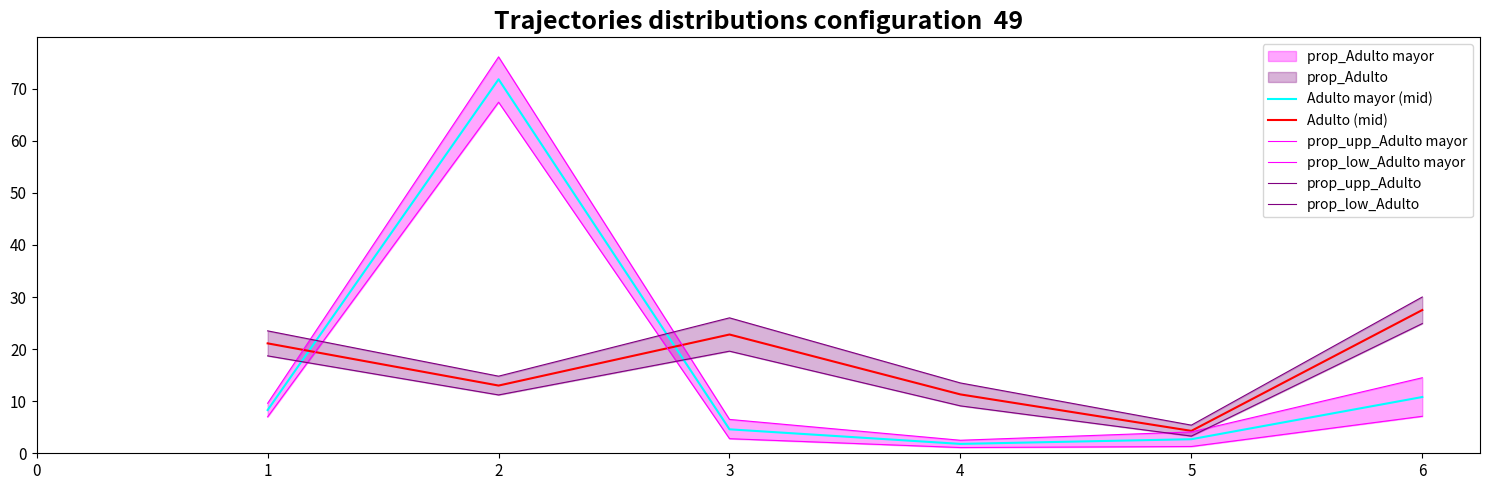

What is the value of the prop_upp_Adulto point at the 4th from the left?

13.5